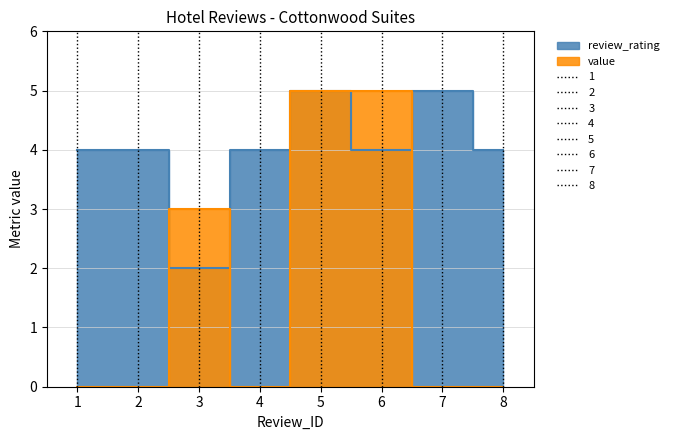

Which series has the widest spread of values?

value